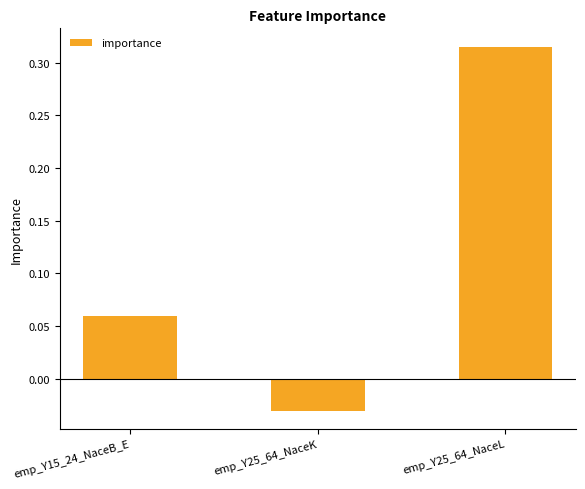

Where is the data nearest to the value 0?

emp_Y25_64_NaceK